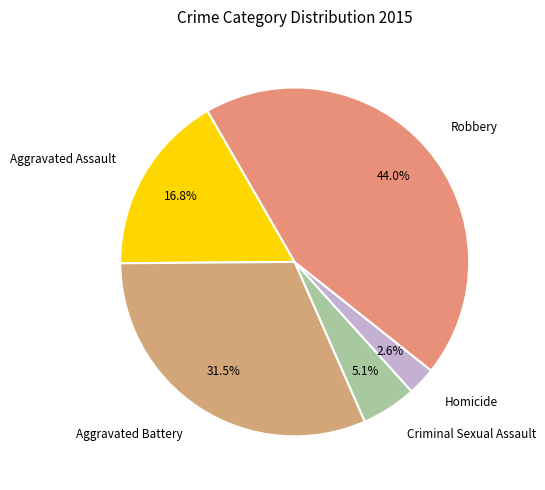

Which category has the biggest portion of the pie?

Robbery